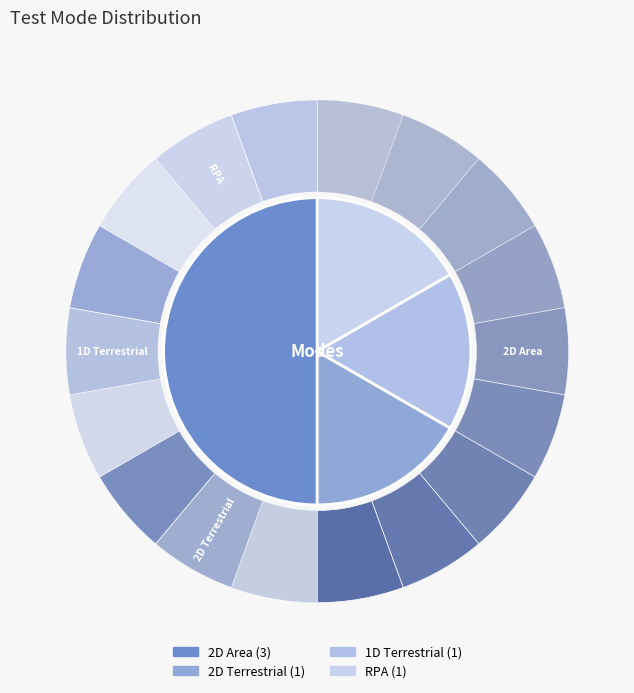

Approximately how many times larger is the value at RPA compared to 2D Area?

0.3